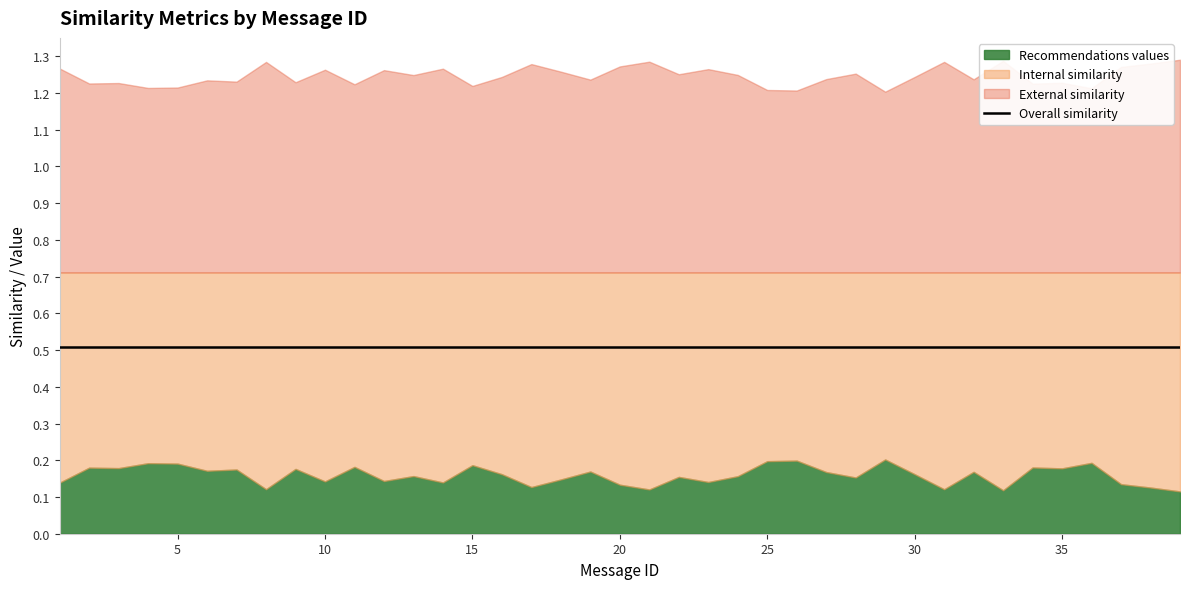

True or false: Internal similarity and External similarity intersect in this chart.

False